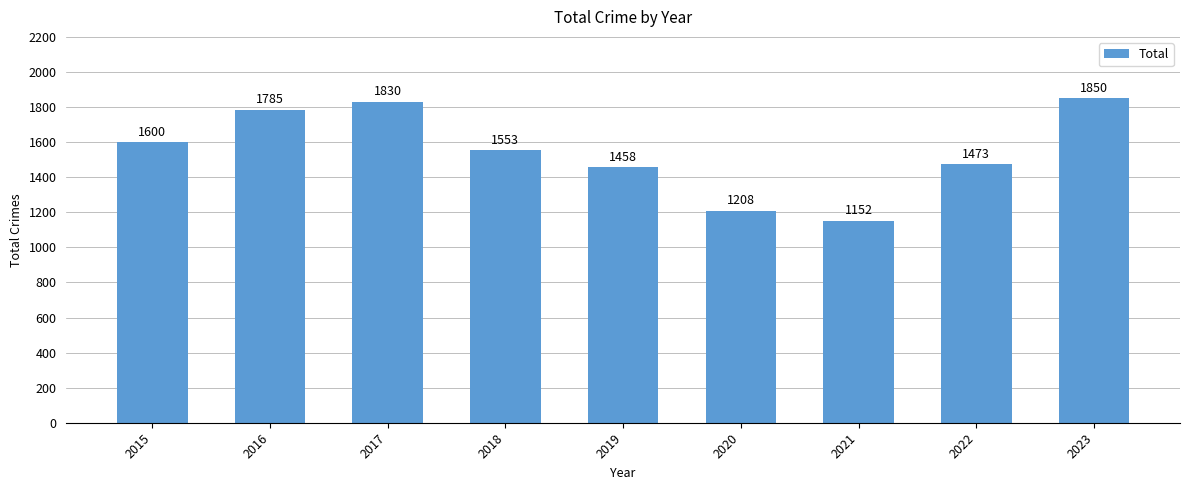

Count the number of categories in the chart.

9